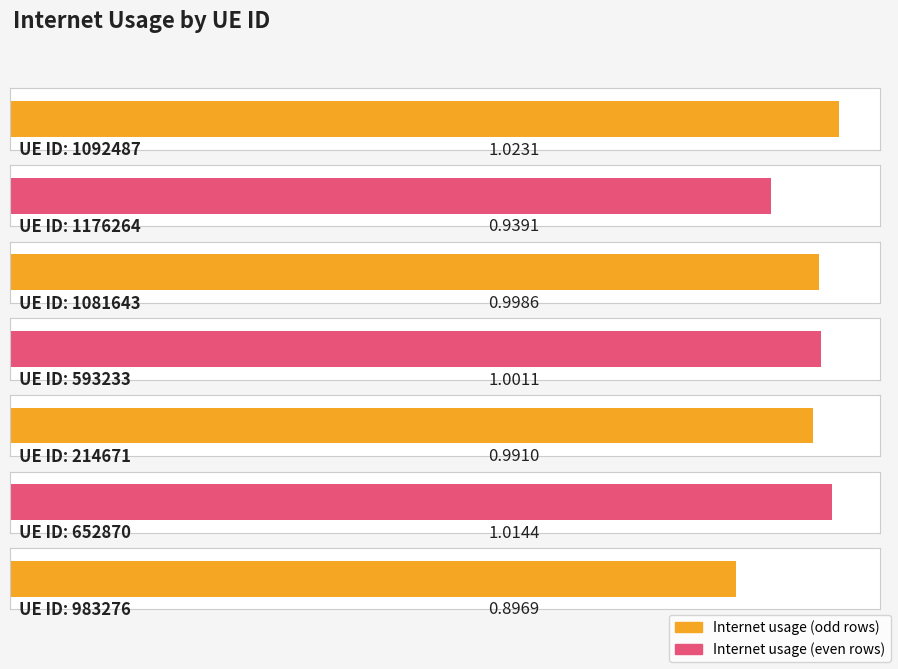

Does the chart contain stacked bars?

No